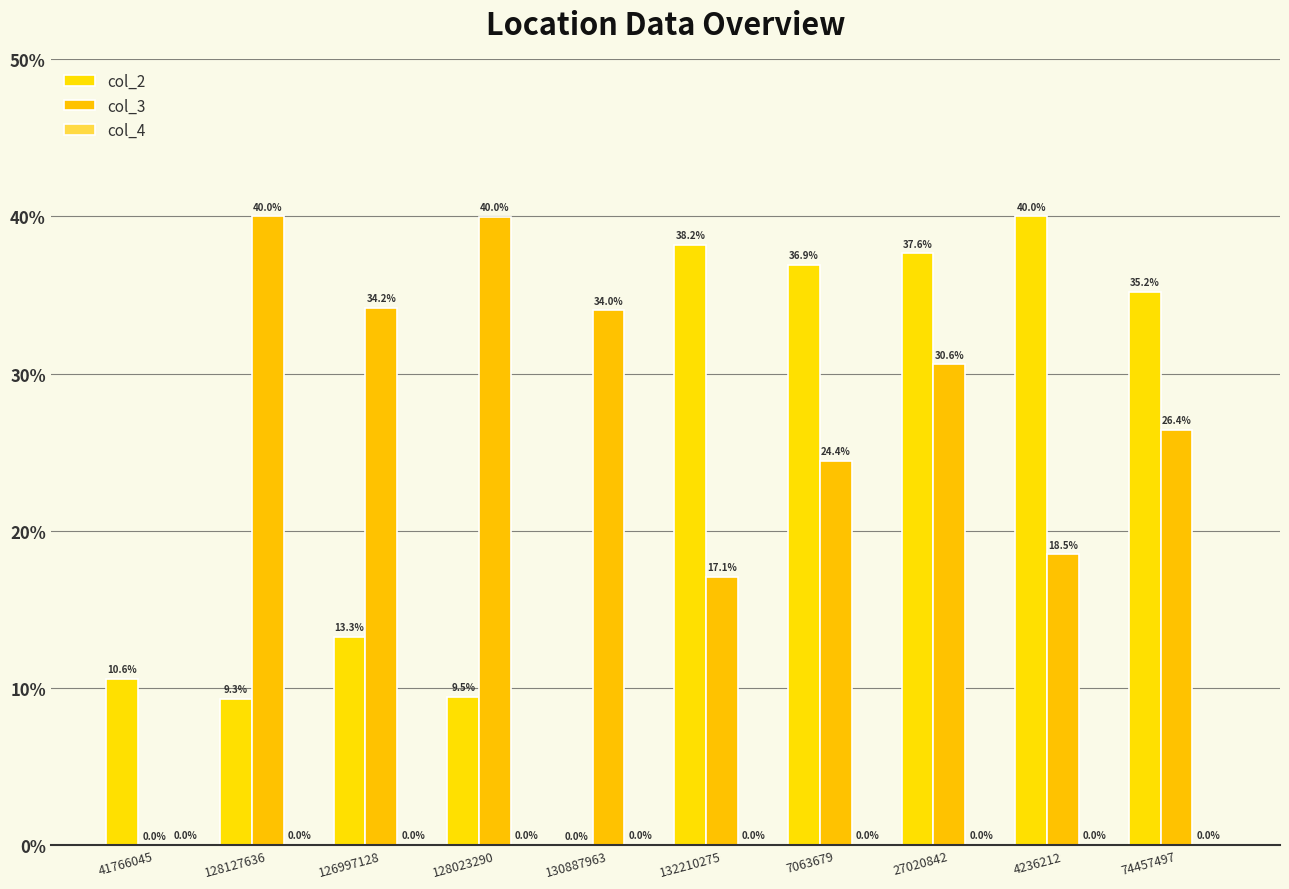

Does the chart contain stacked bars?

No